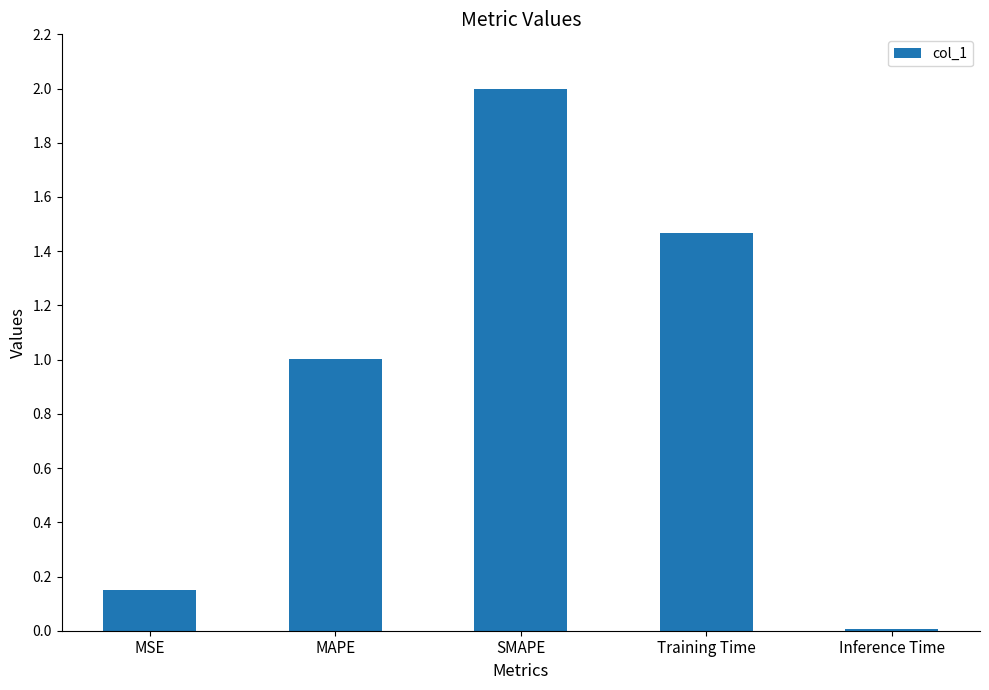

Rank the categories by value from lowest to highest.

Inference Time, MSE, MAPE, Training Time, SMAPE